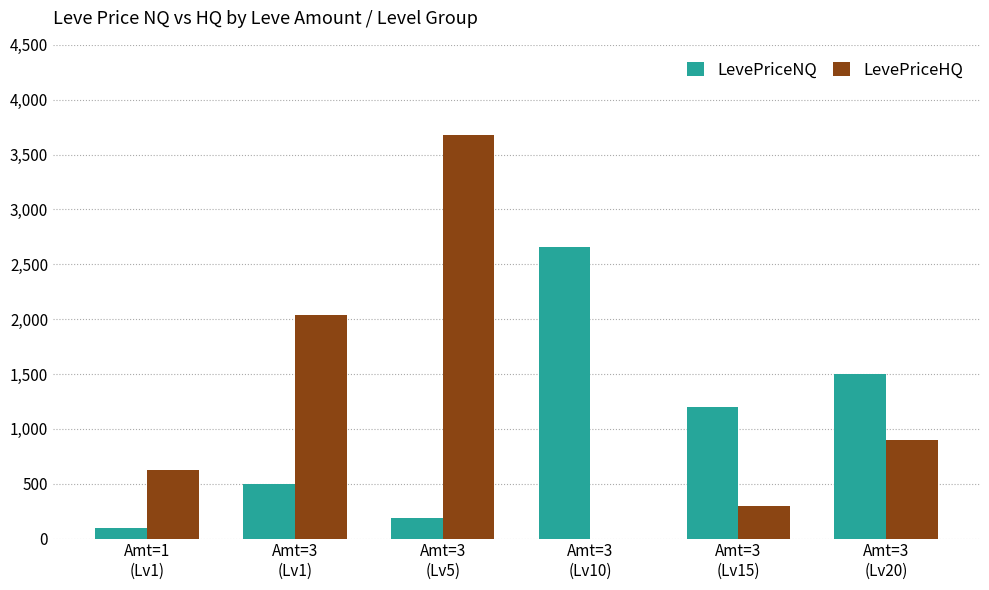

Count the number of data series in this chart.

2